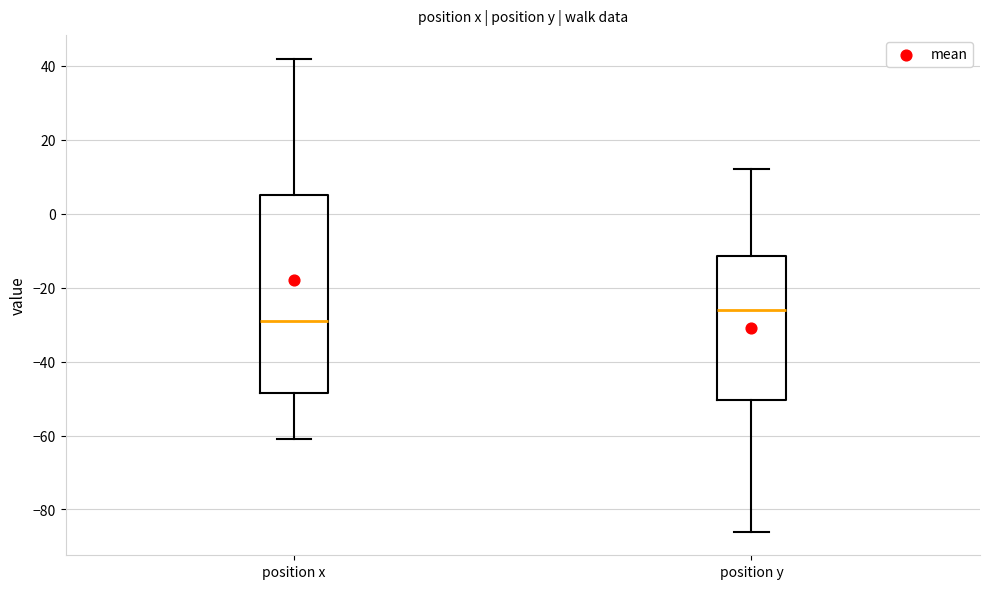

Reading left to right, read every box against the y-axis: the position of its median line, the range the box covers, and the ends of its whiskers. The values are not printed on the chart, so give them approximately, as read against the axis.

position x: median -28, box -48 to 6, whiskers -60 to 42
position y: median -26, box -50 to -12, whiskers -86 to 12